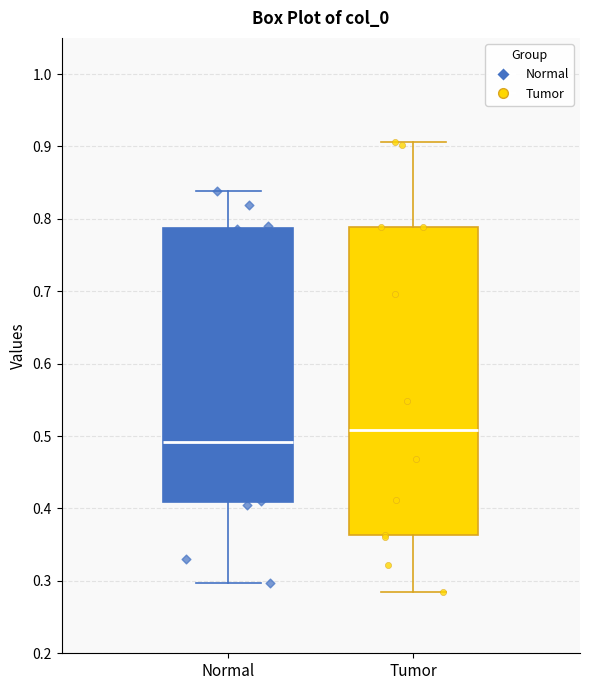

Reading left to right, transcribe this box plot: for each box, give where its median line is, the range the box spans, and where its two whiskers end, as read against the y-axis. The values are not printed on the chart, so give them approximately, as read against the axis.

Normal: median 0.49, box 0.41 to 0.79, whiskers 0.30 to 0.84
Tumor: median 0.51, box 0.36 to 0.79, whiskers 0.28 to 0.91